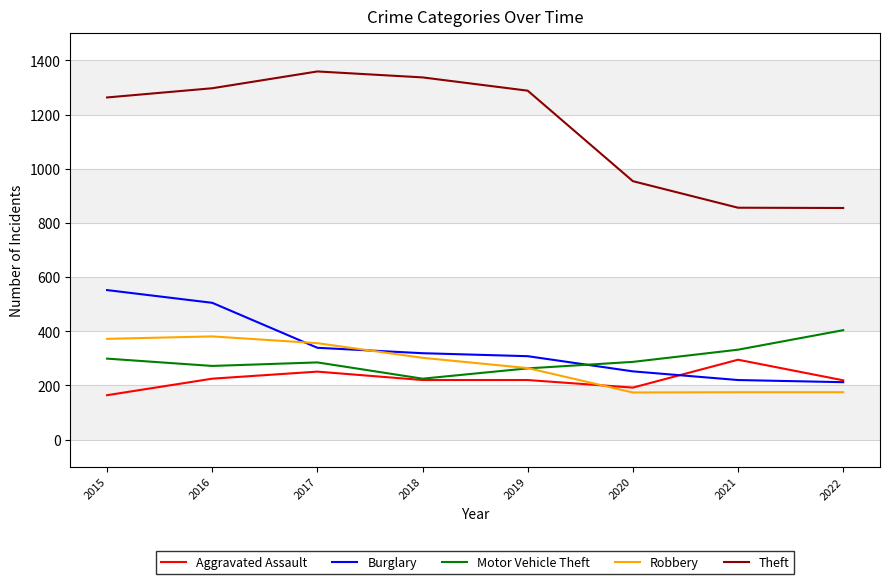

True or false: Aggravated Assault and Theft cross at least once.

False